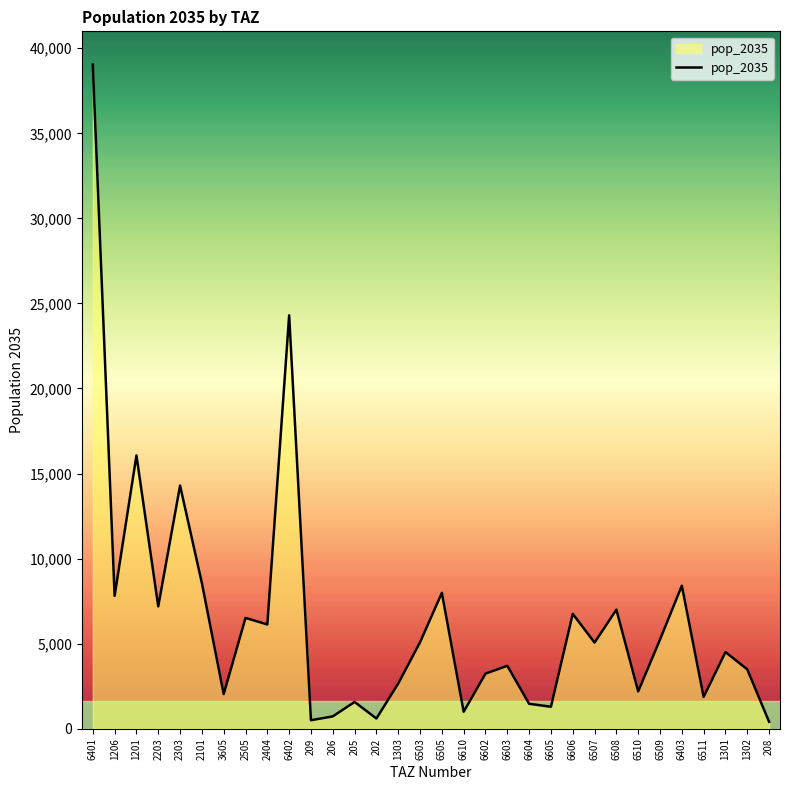

What is the sum of the values at 6401 and 6604?

40507.4